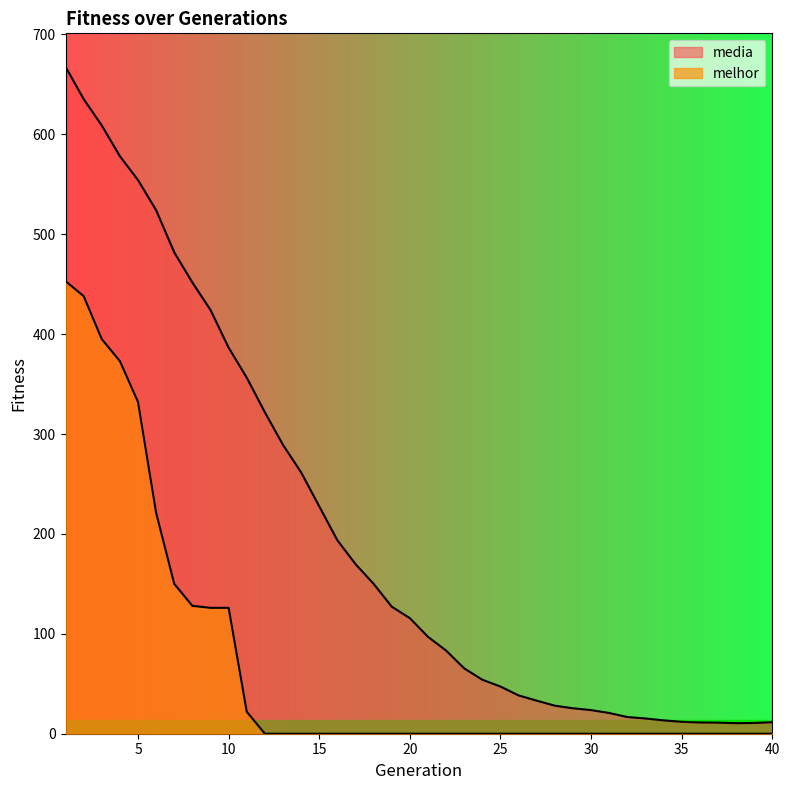

What is the average value of the melhor series?

69.1